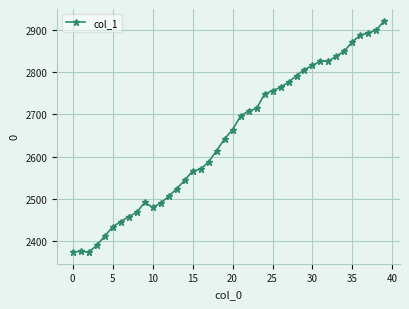

What is the difference between the maximum and minimum values?

548